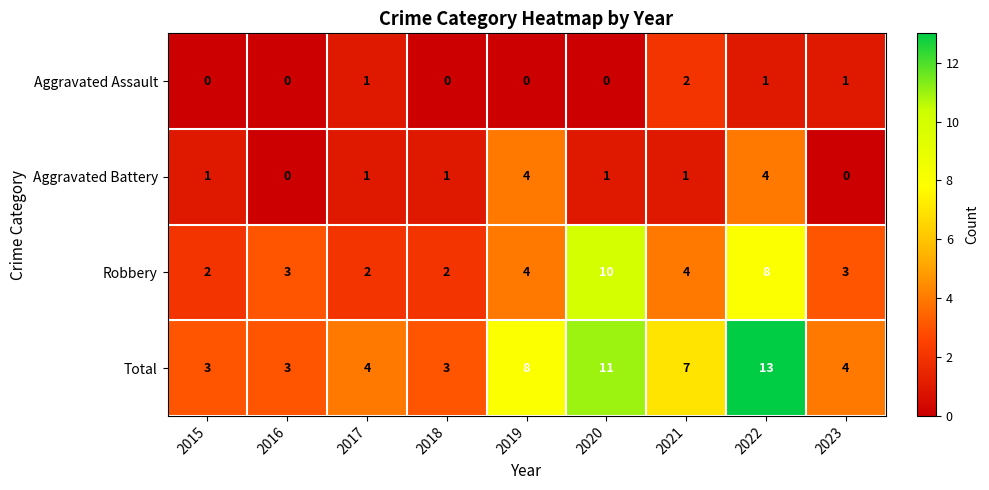

Count the Aggravated Assault values in the range 0 to 1.

8